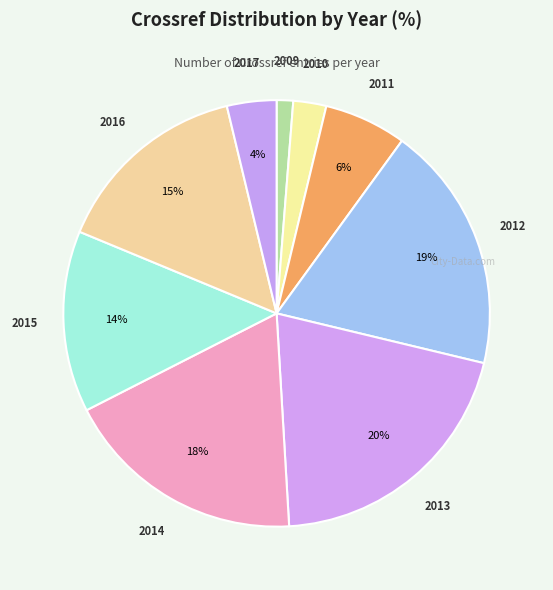

Count the number of slices in the pie.

9